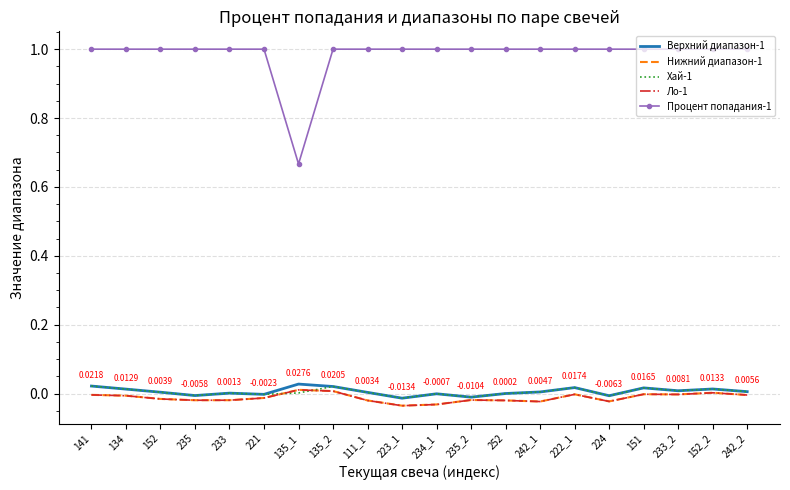

What is the total value across all series at 152_2?

1.0